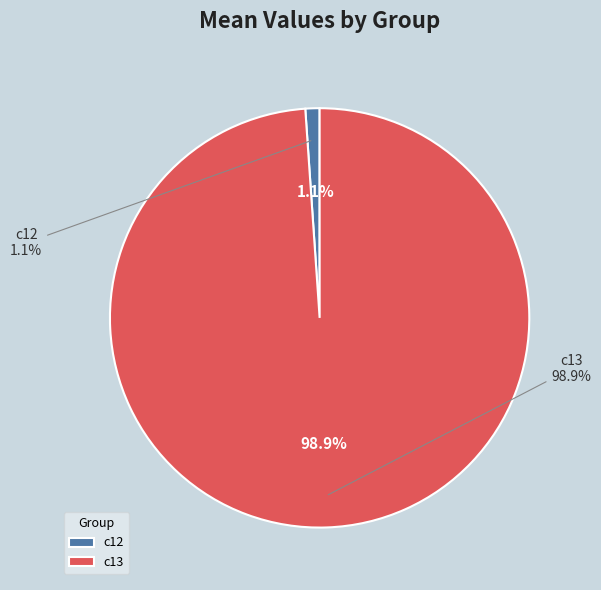

To the nearest percent, what portion does c12 represent?

1%